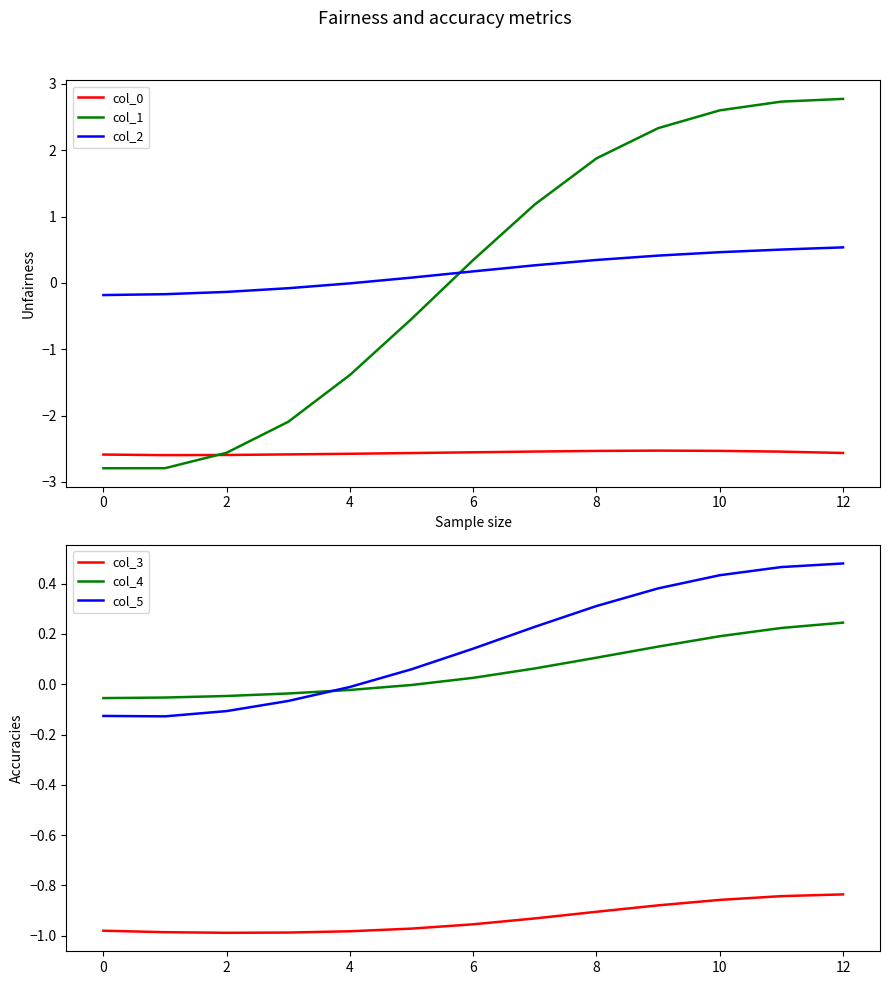

How many lines are shown in the chart?

6